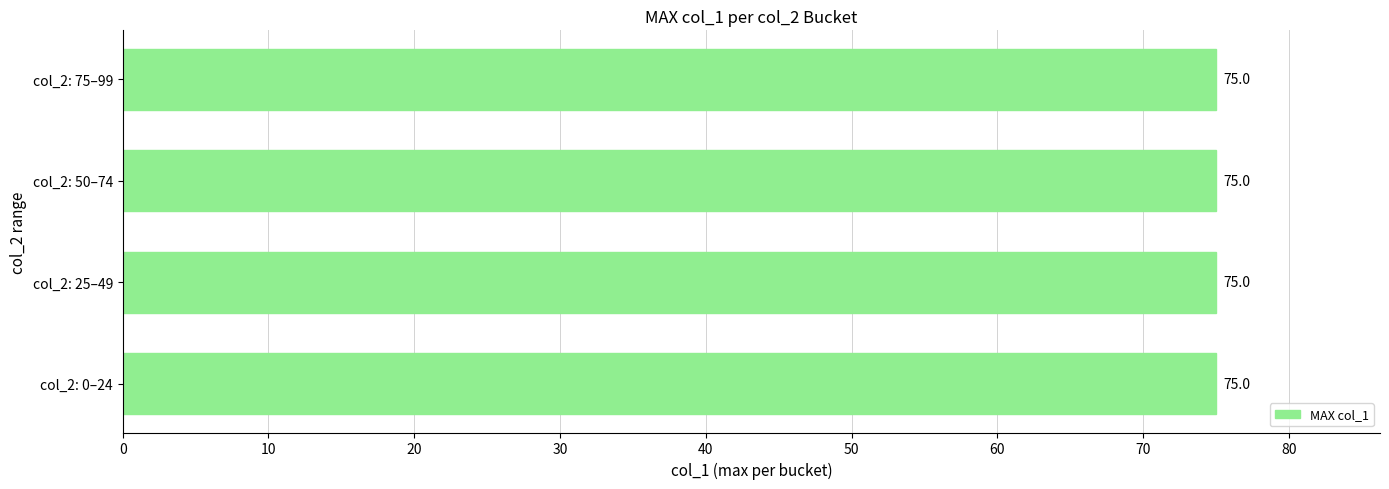

Which has a higher value, 75 or 17?

75